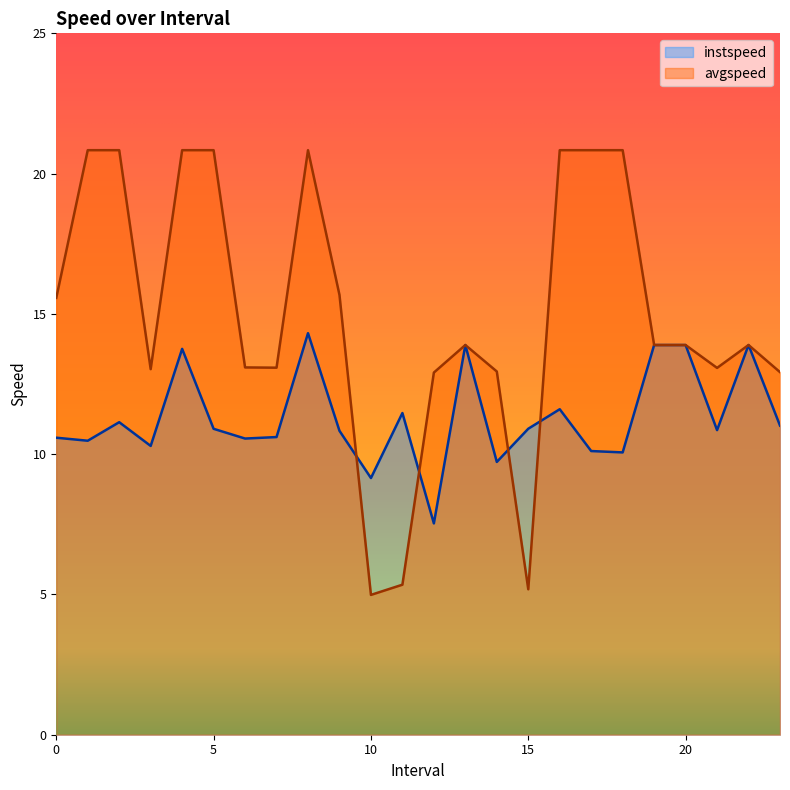

How many data points in avgspeed are above 13?

18